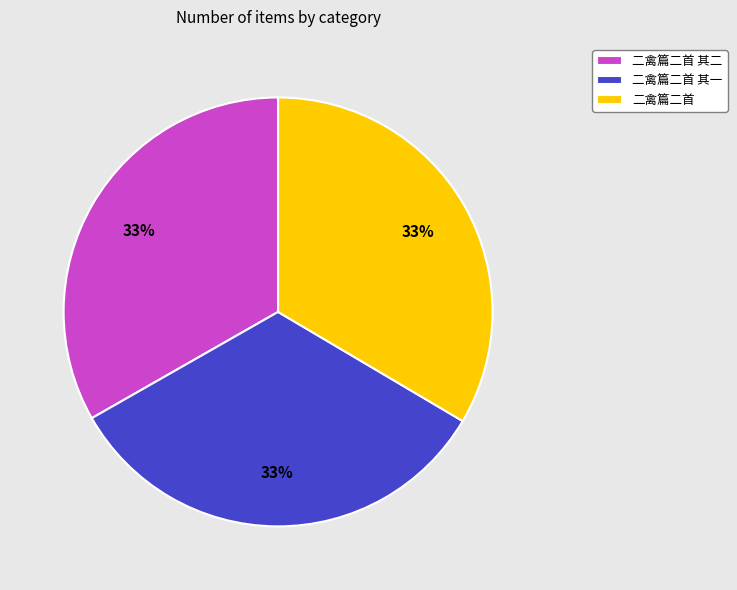

Approximately how many times larger is the value at 二禽篇二首 其一 compared to 二禽篇二首?

1.0